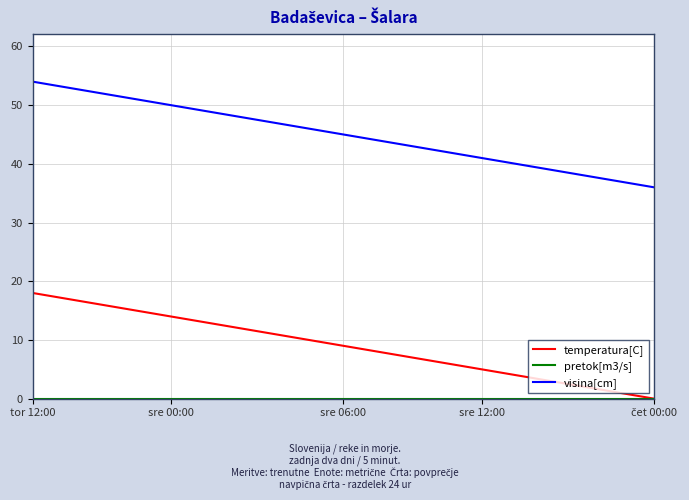

What is the greatest value displayed?

54